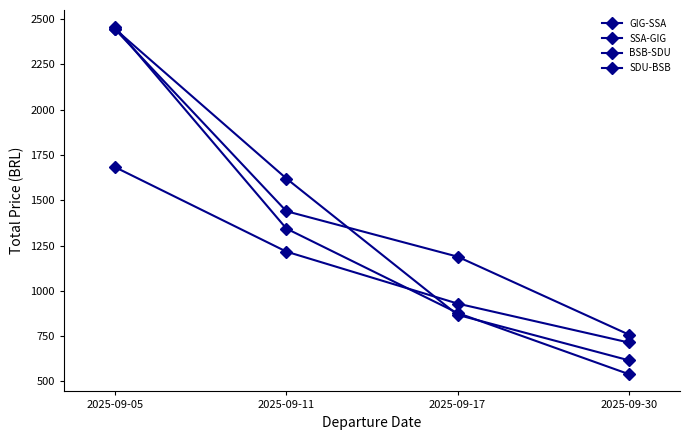

How many data points does each series have?

4